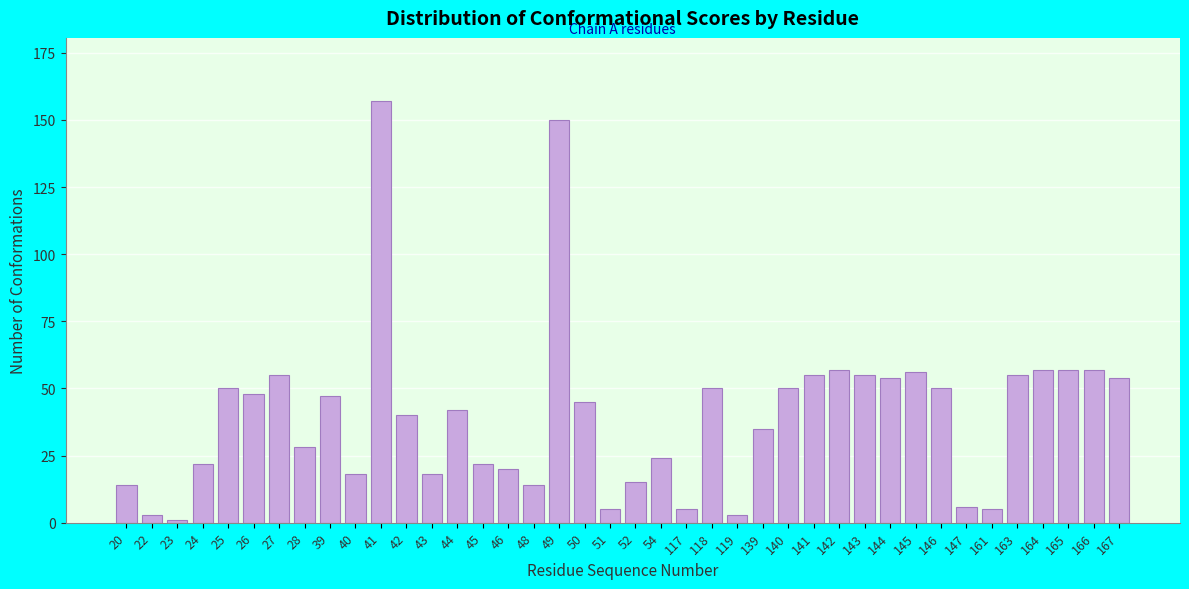

Which label corresponds to the largest value in the chart?

41